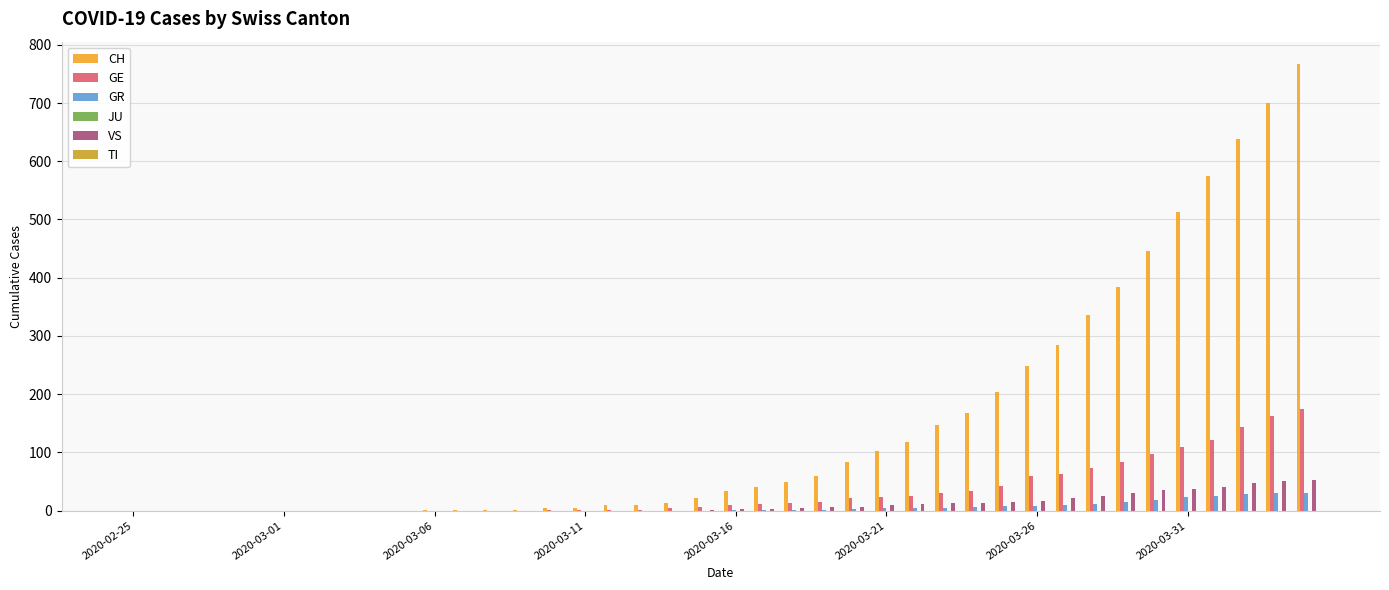

Which series has the largest total across all categories?

CH